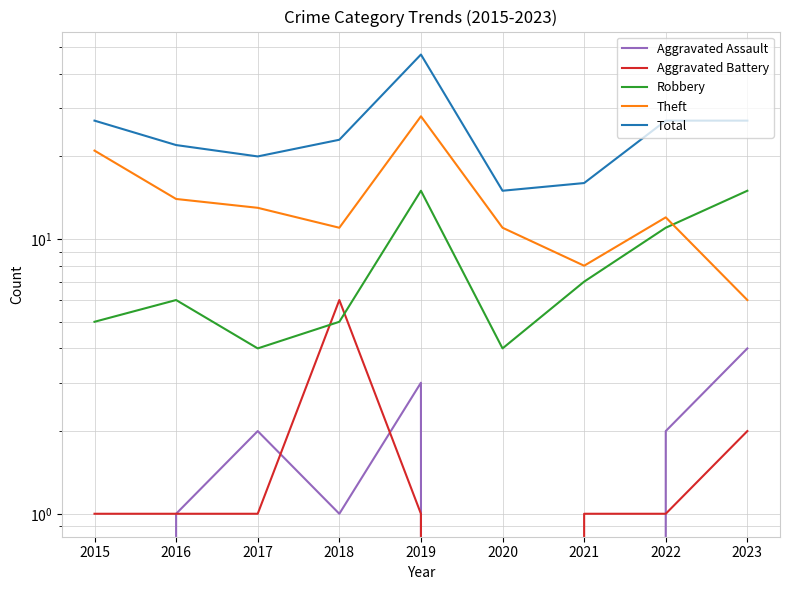

How many lines are shown in the chart?

5